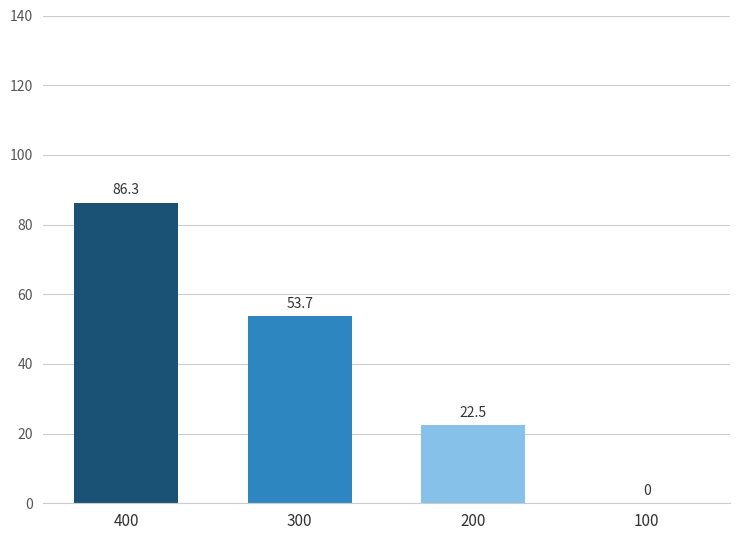

How many series are shown in this chart?

1